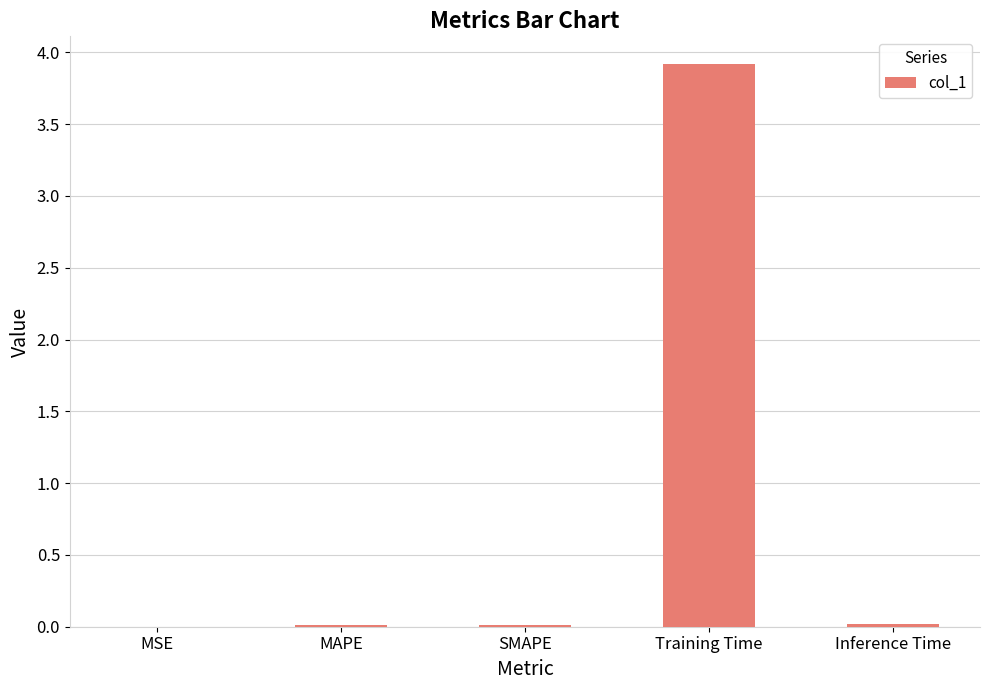

What value does the data have at Training Time?

3.9